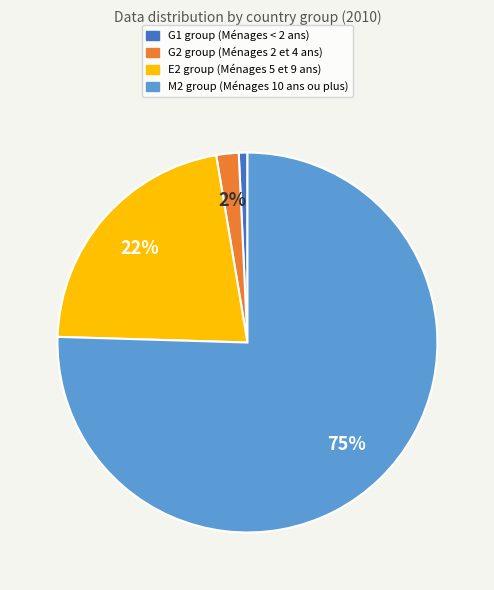

To the nearest percent, what is the average slice percentage?

25%